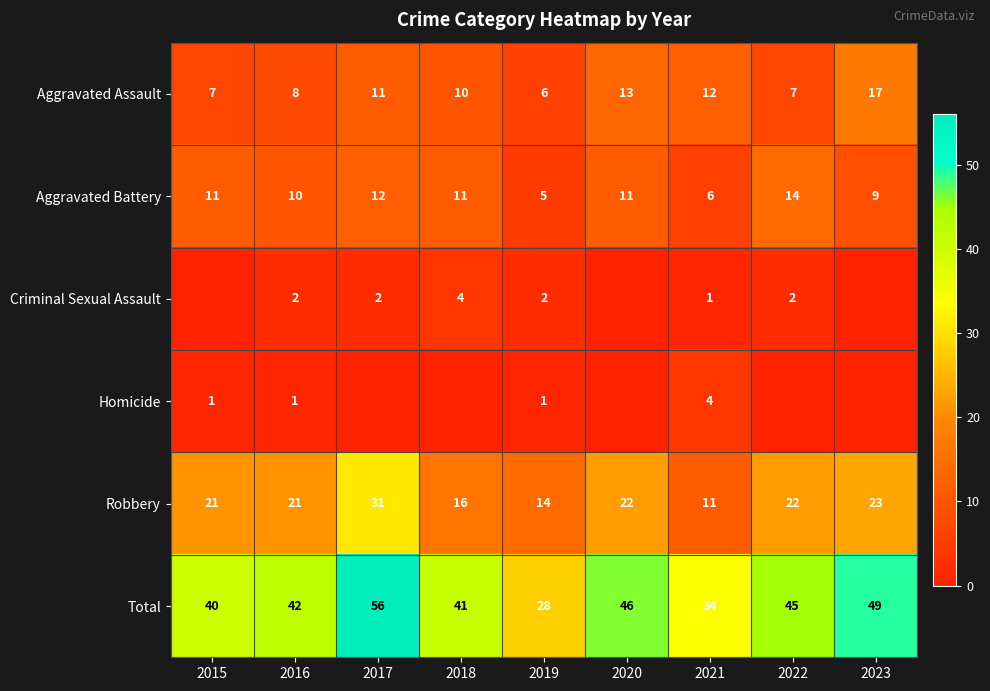

True or false: Aggravated Assault has a value of 4 at 2015.

False